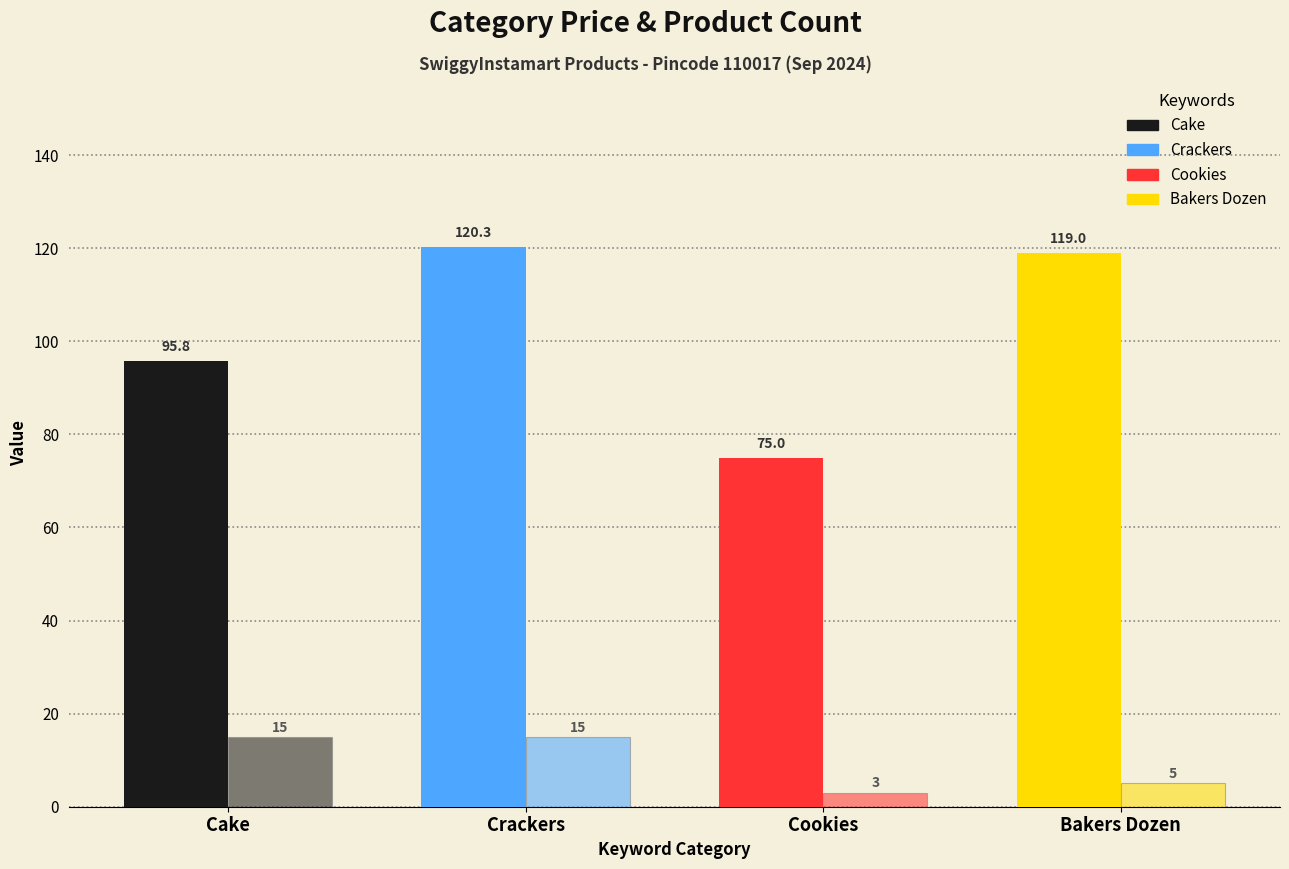

Reading left to right, transcribe all the data shown in this chart.

Avg Price (₹): 95.8	120.3	75.0	119.0
Product Count: 15.0	15.0	3.0	5.0